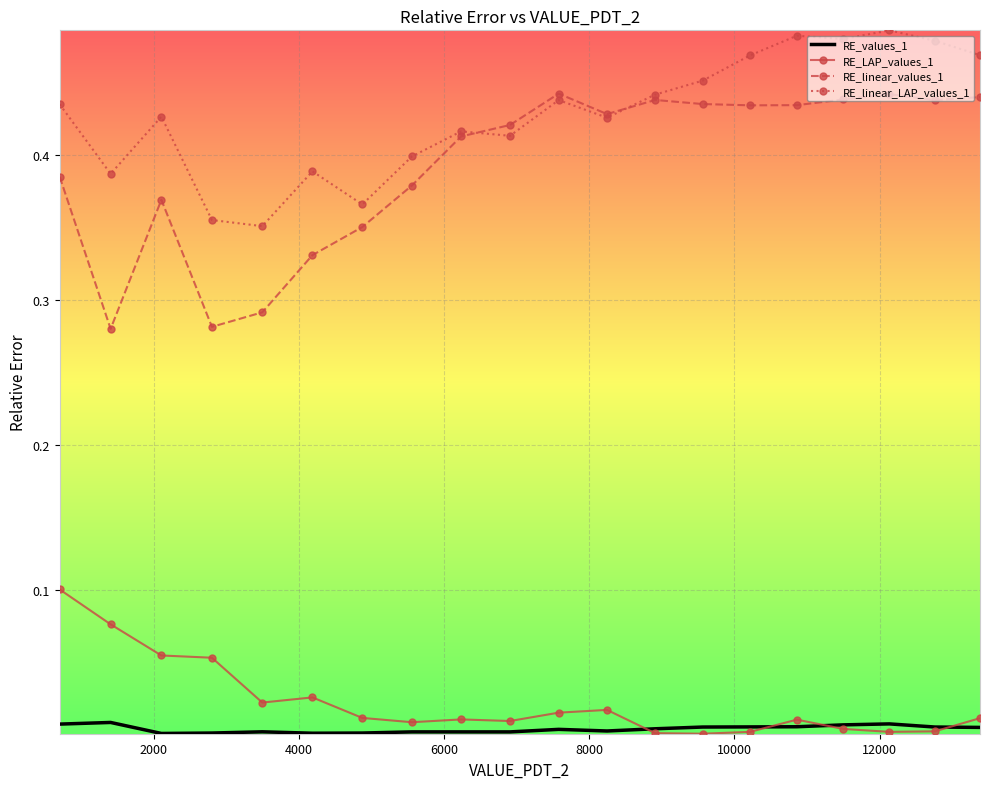

True or false: RE_linear_LAP_values_1 has more than 0 interior local peaks.

True